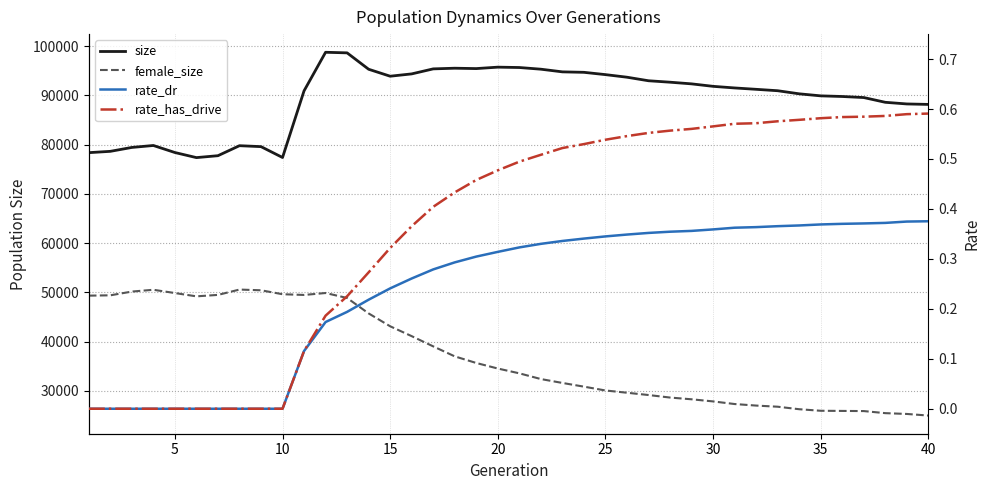

What is the average value of the rate_has_drive series?

0.4